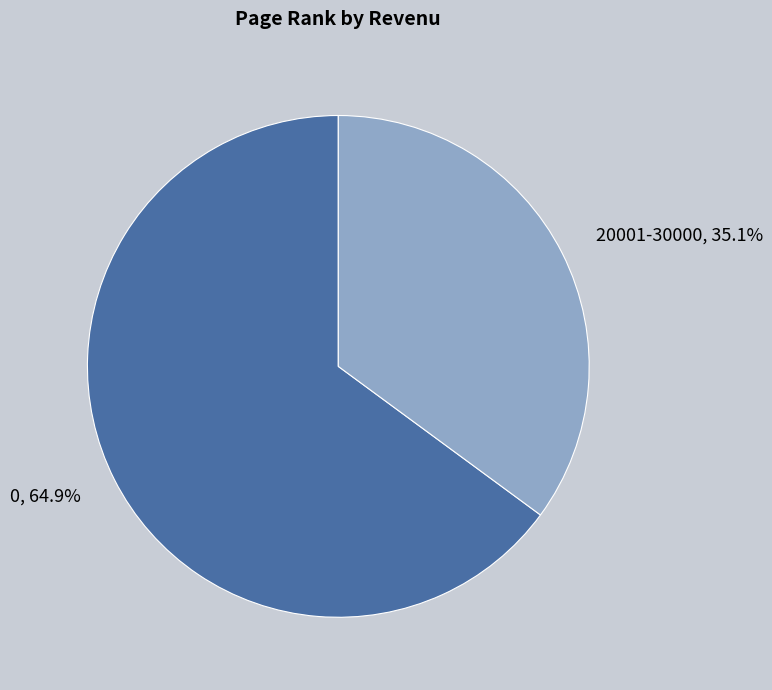

To the nearest percent, what is the average slice percentage?

50%